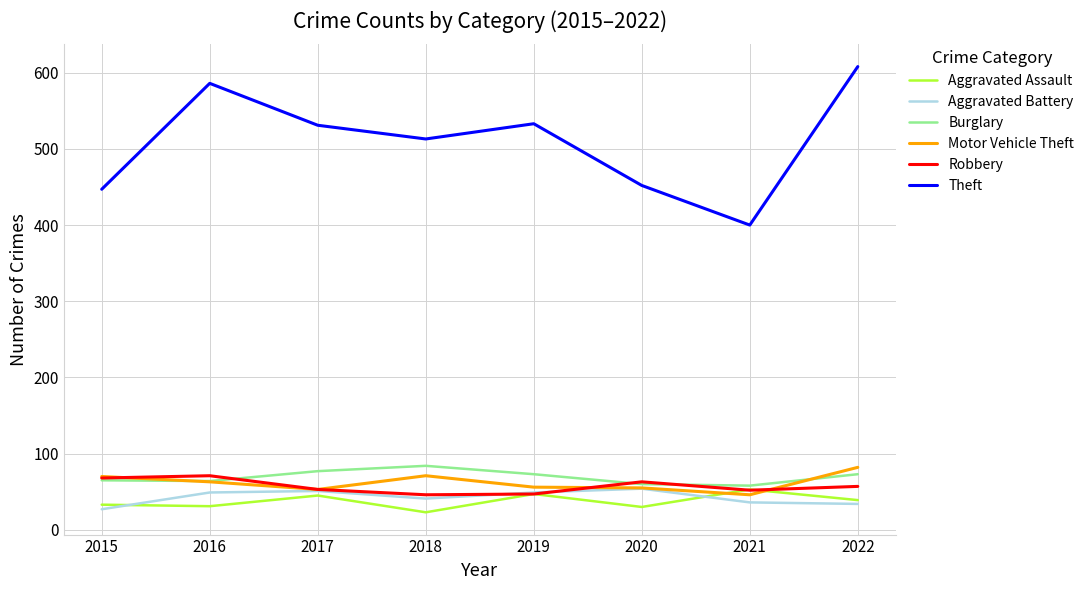

Which series has the largest range (max minus min)?

Theft